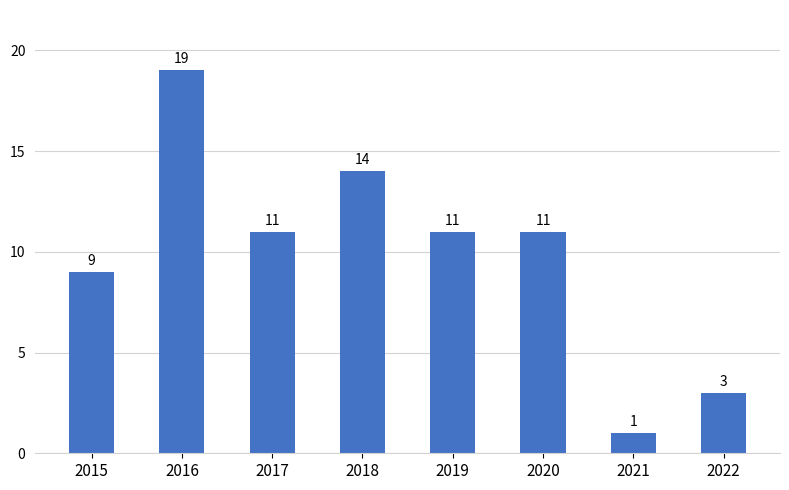

True or false: the data shows 19 at 2016.

True